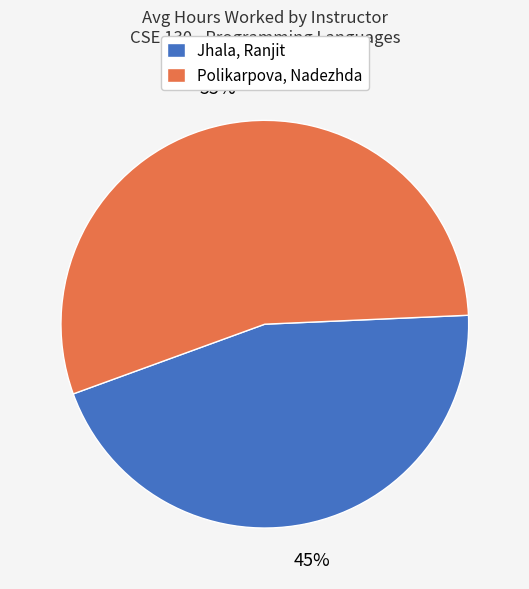

The Polikarpova, Nadezhda slice represents 45% of the pie. True or false?

False